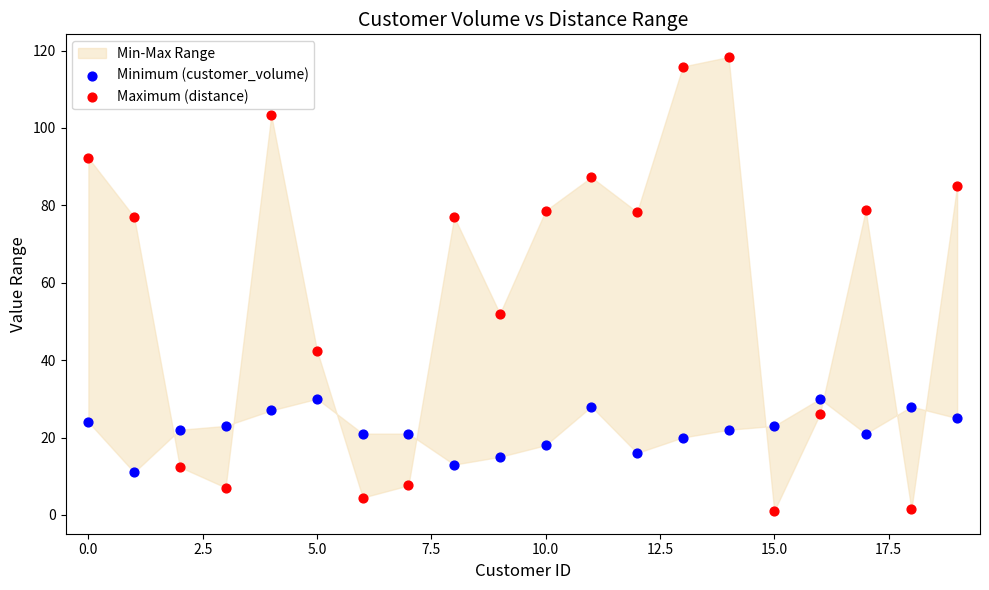

Across all series, what Y value is closest to 59?

52.0